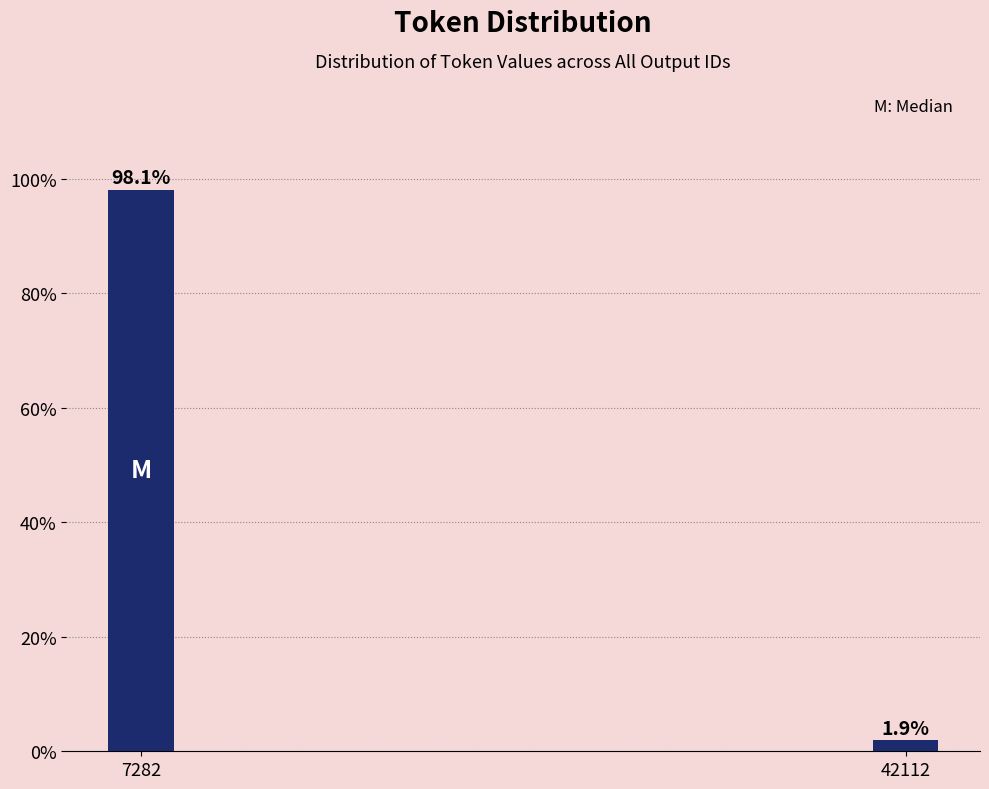

Reading left to right, list all the values displayed in this chart.

7282=98.1	42112=1.9